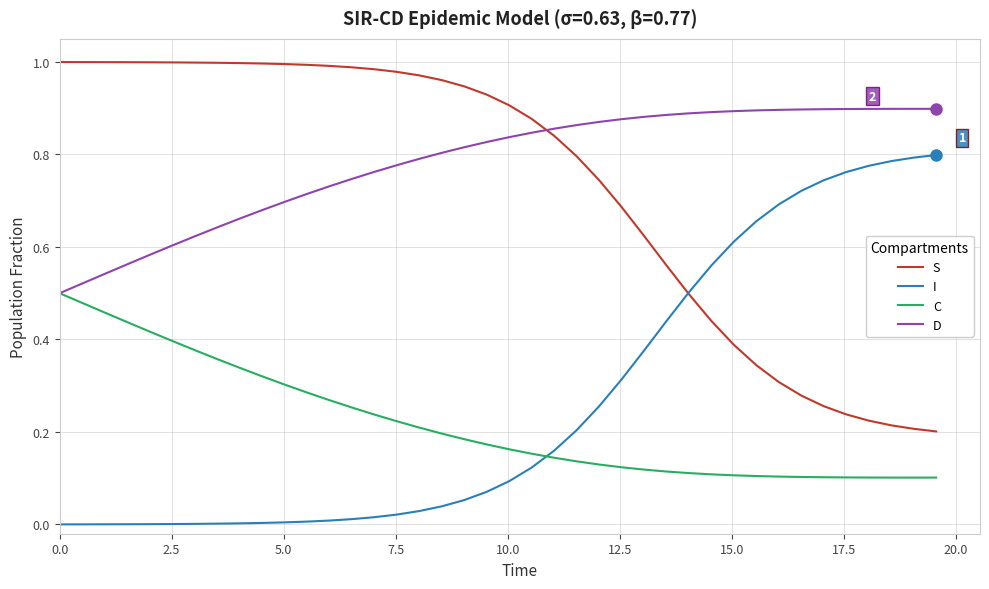

Which series ends up on top after the final intersection of I and C?

I